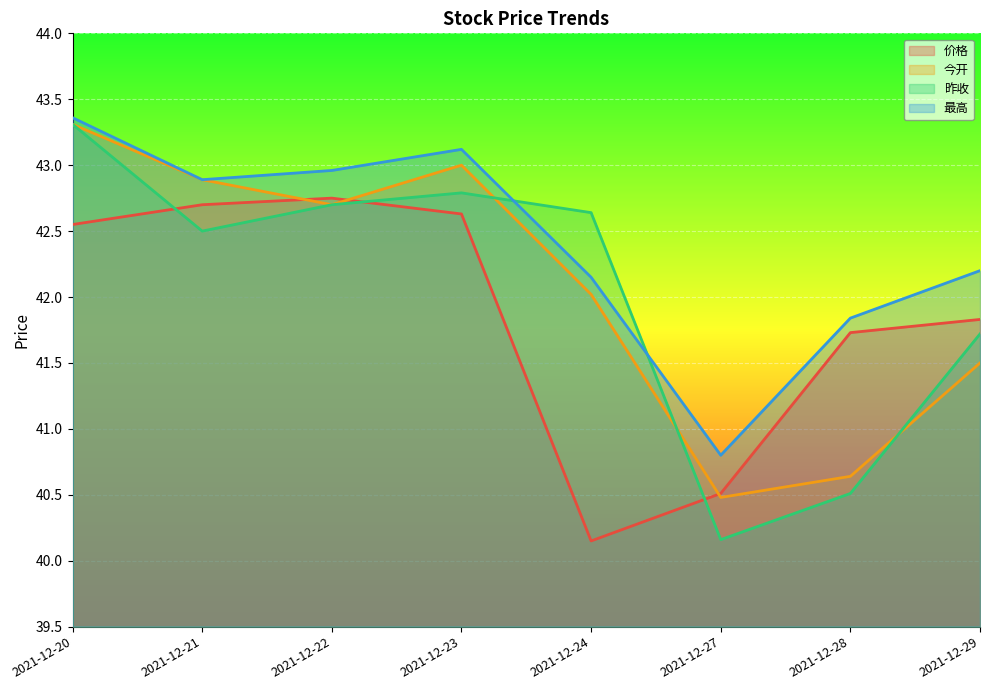

What is the value of the 今开 point at the 7th from the left?

40.6